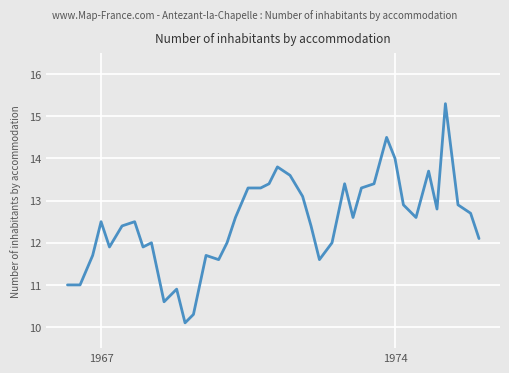

What is the maximum value shown in the chart?

15.3